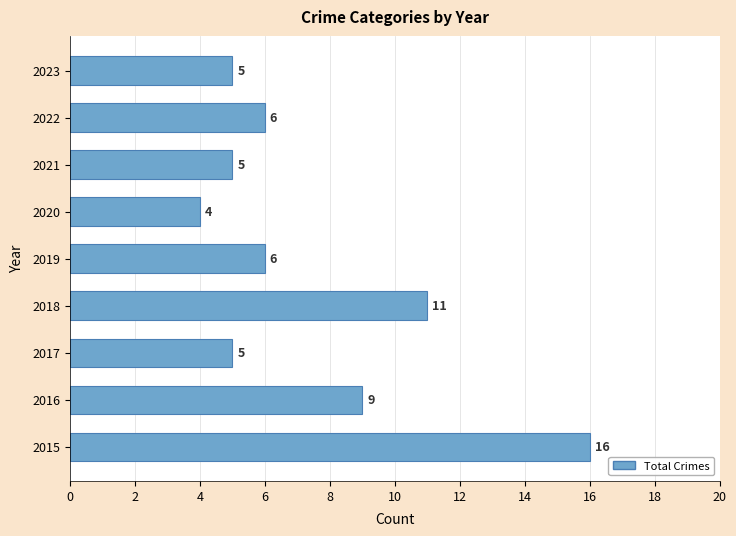

Reading bottom to top, list all the values displayed in this chart.

2015=16	2016=9	2017=5	2018=11	2019=6	2020=4	2021=5	2022=6	2023=5